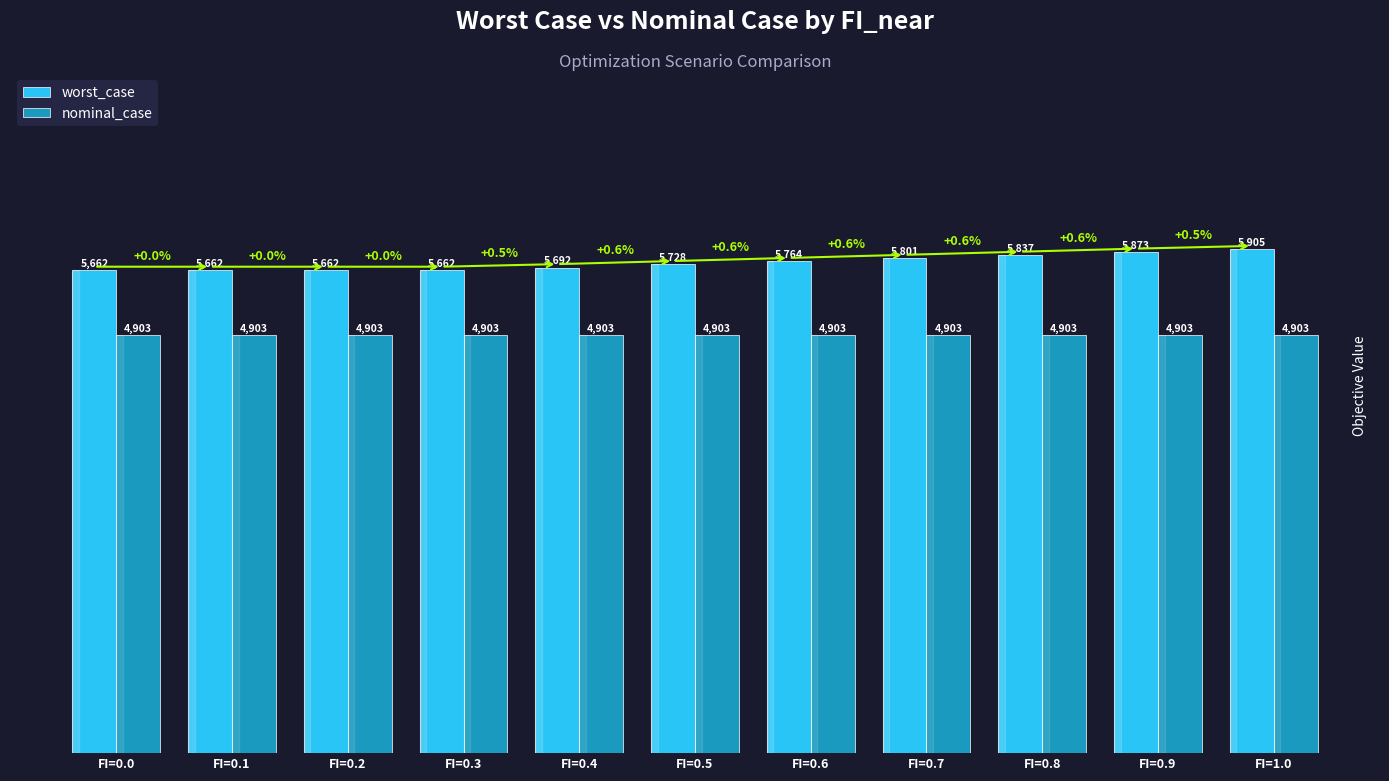

List the series in order of their peak value, highest first.

worst_case, nominal_case